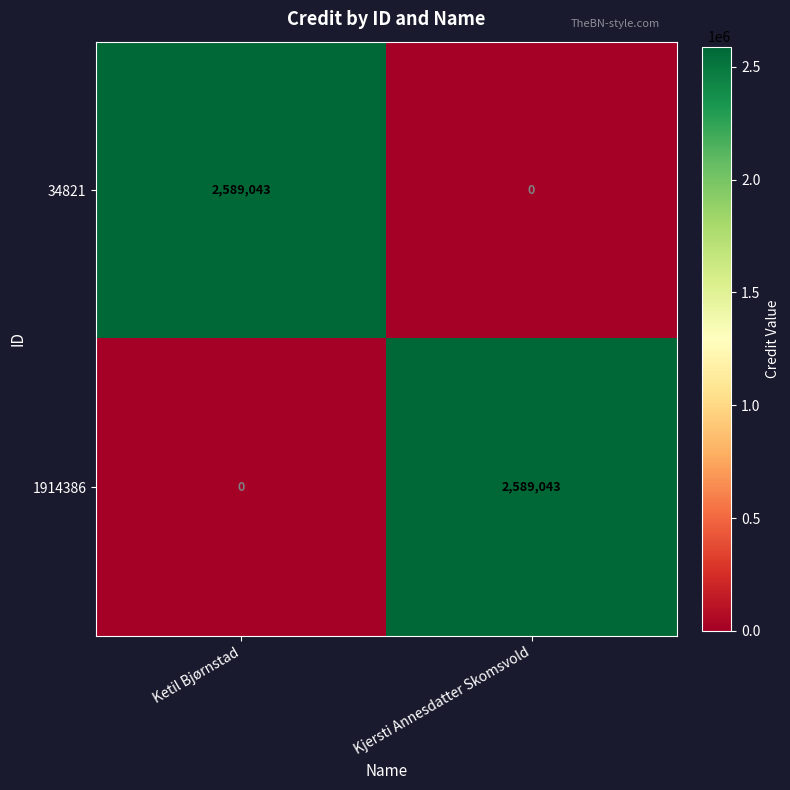

Reading left to right, list all the values displayed in this chart.

34821: Ketil Bjørnstad=2589043	Kjersti Annesdatter Skomsvold=0
1914386: Ketil Bjørnstad=0	Kjersti Annesdatter Skomsvold=2589043